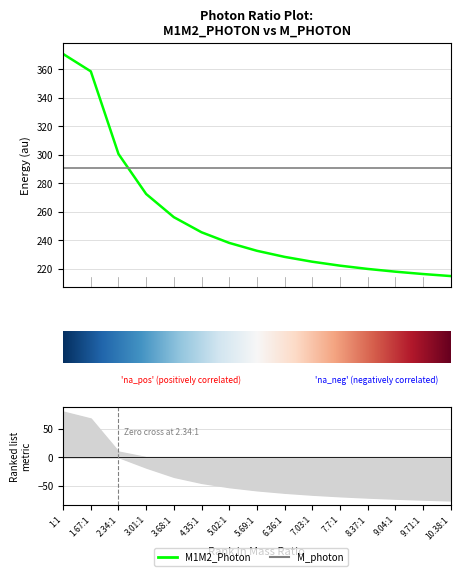

Rank the categories by value from highest to lowest.

1:1, 1.67:1, 2.34:1, 3.01:1, 3.68:1, 4.35:1, 5.02:1, 5.69:1, 6.36:1, 7.03:1, 7.7:1, 8.37:1, 9.04:1, 9.71:1, 10.38:1